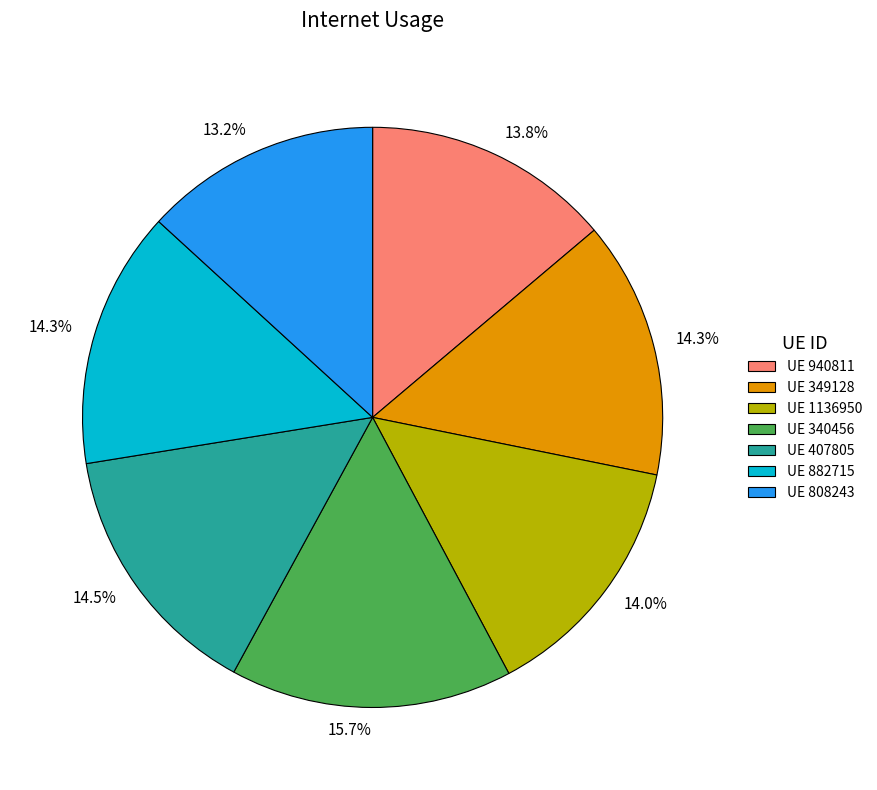

How many slices are in this pie chart?

7